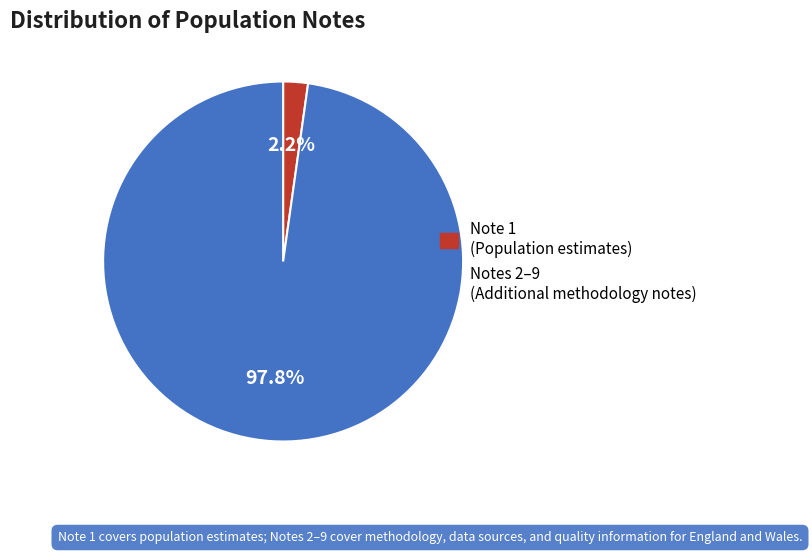

Count the number of slices in the pie.

2